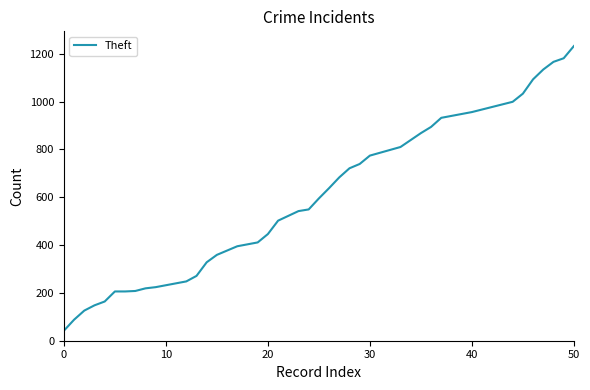

How many lines are shown in the chart?

1